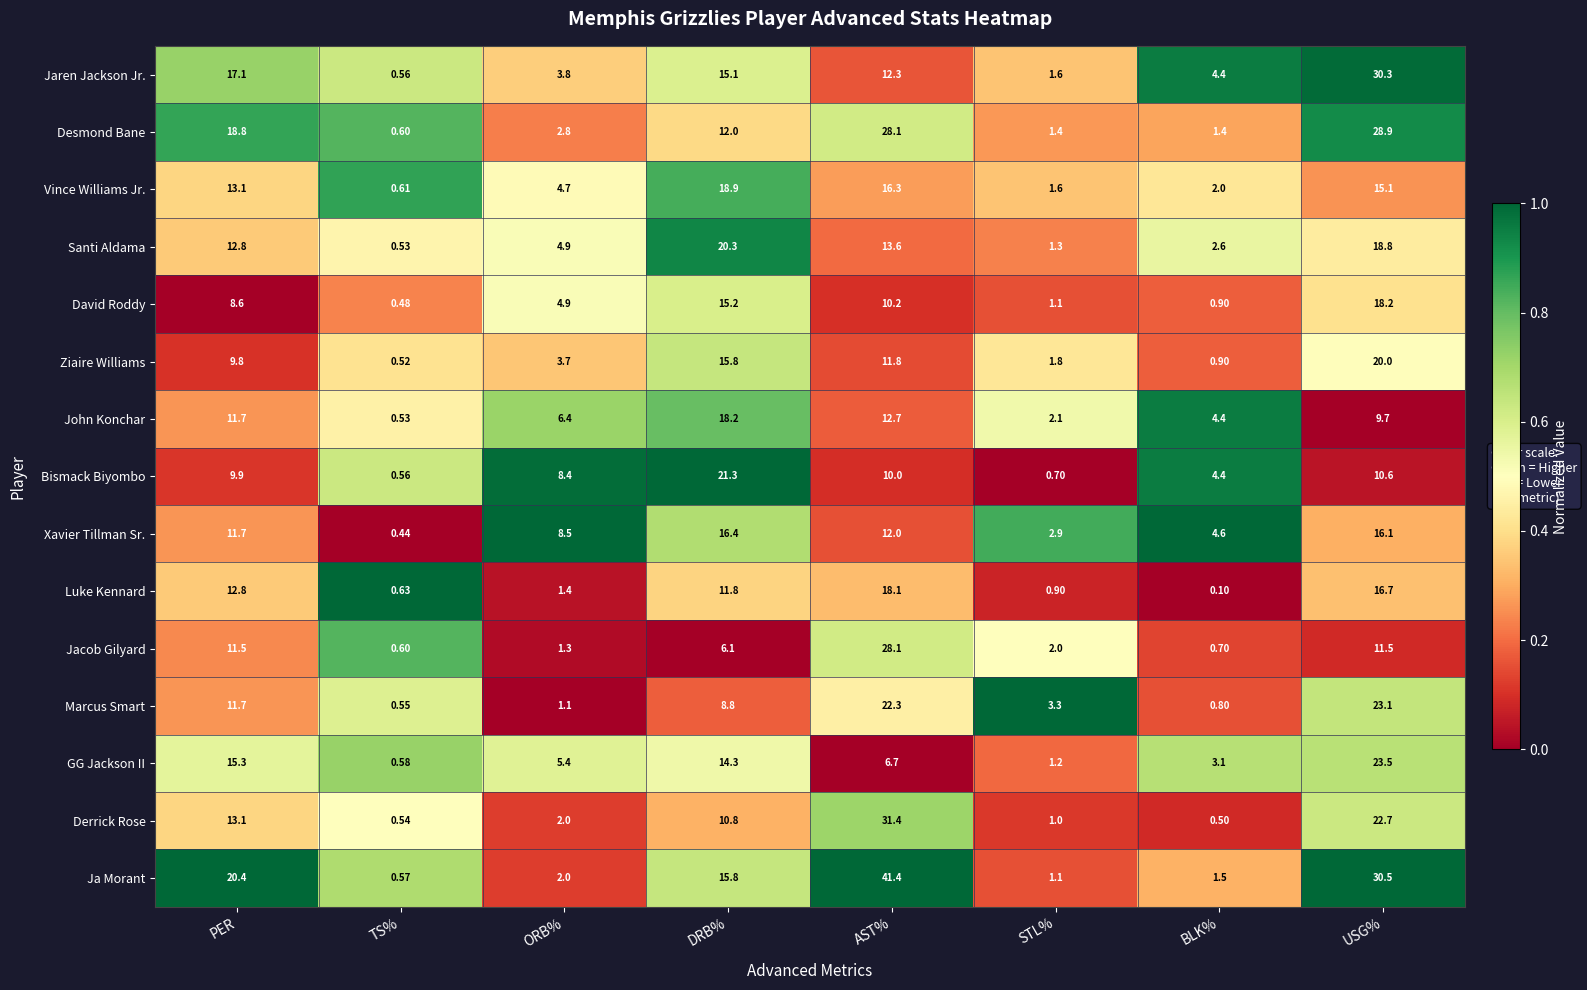

How many data points does each series have?

8